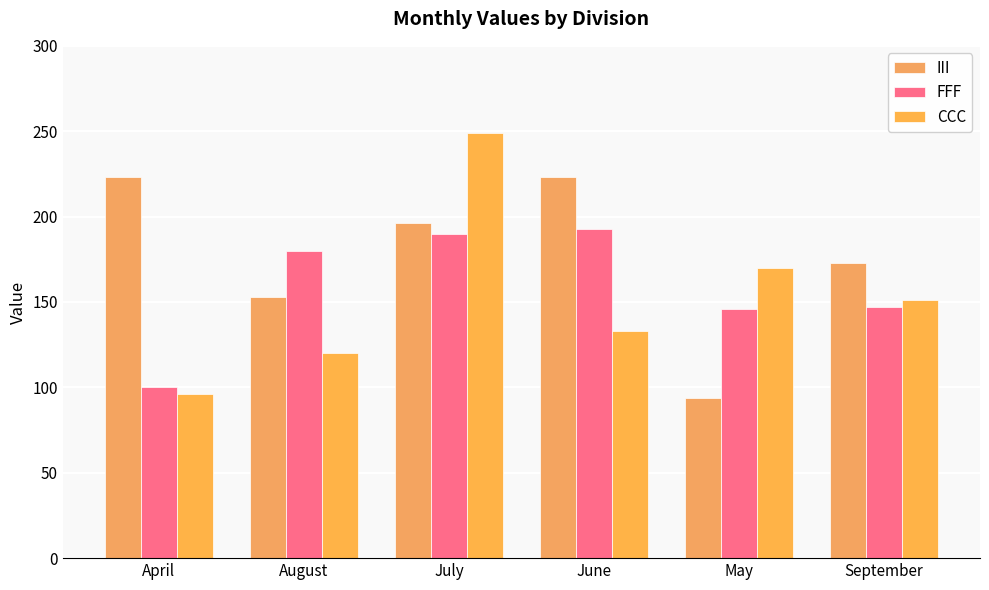

Count the III values in the range 153 to 223.

5